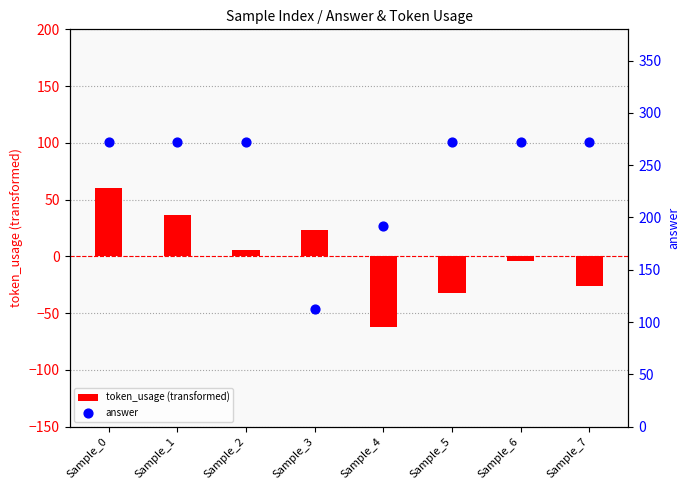

What are all the series names shown in the legend?

token_usage (transformed), answer